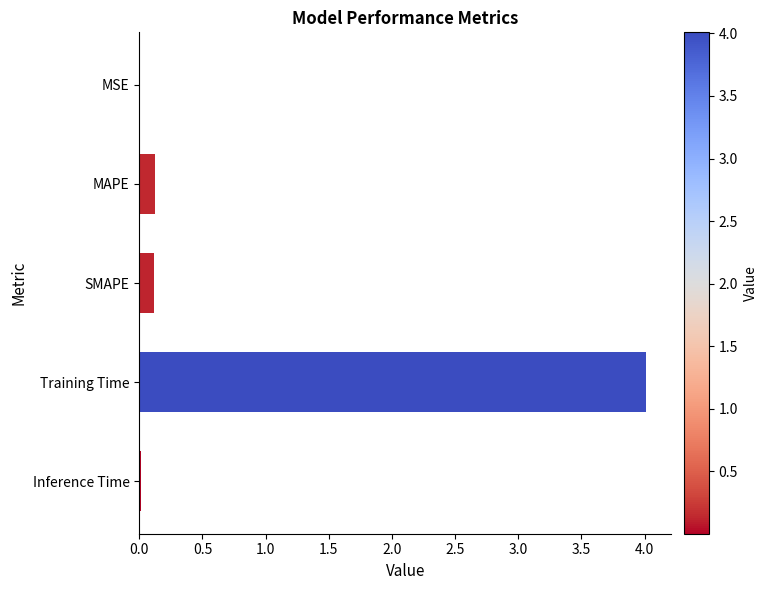

The value at Training Time is 2.3. True or false?

False